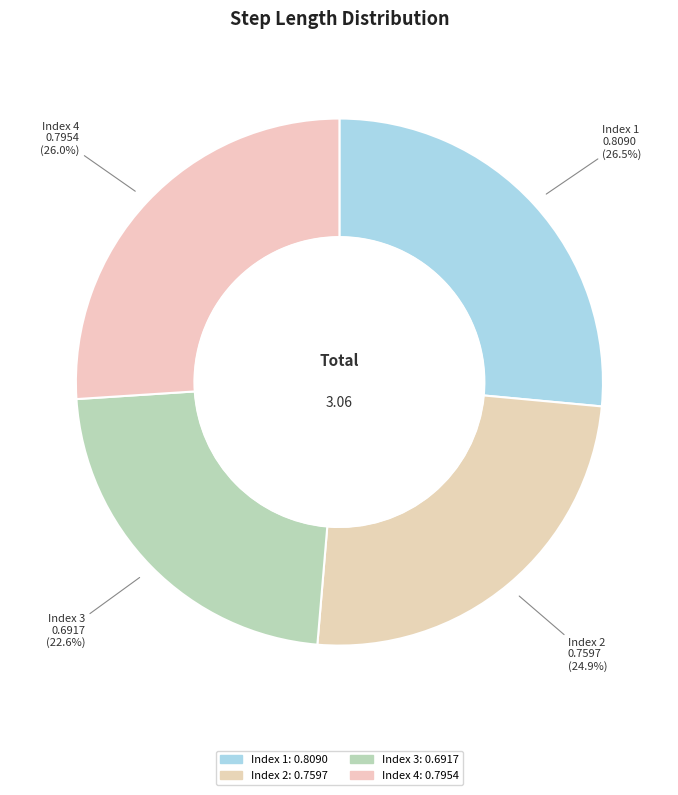

What is the smallest slice in the pie chart?

3